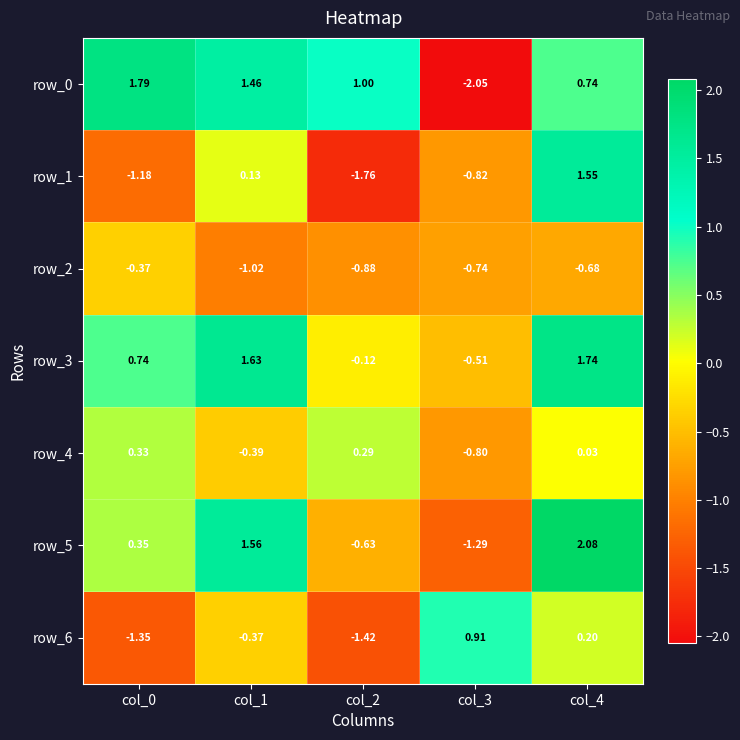

Between col_0 and col_1, which series saw the biggest shift?

row_1